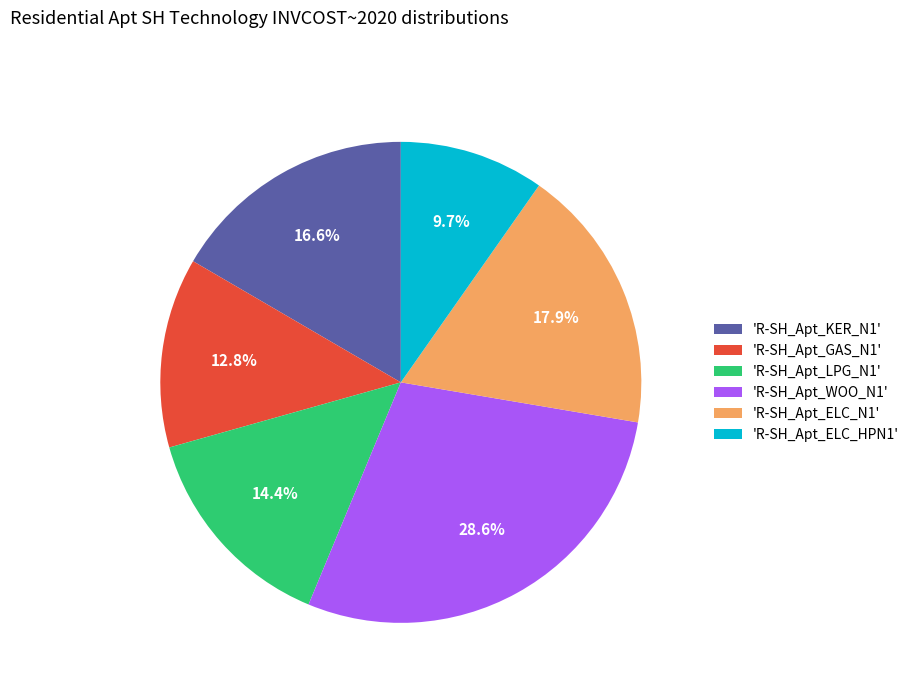

How many slices are in this pie chart?

6